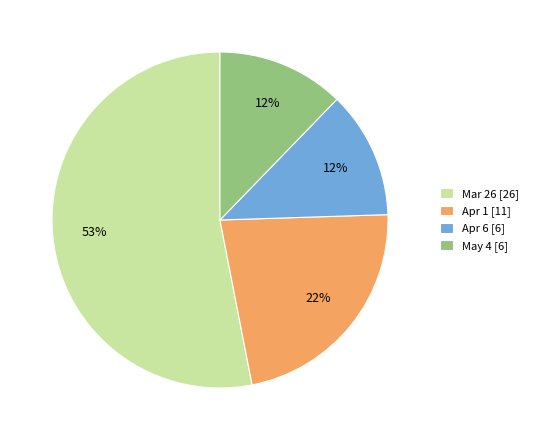

How many segments does this pie chart have?

4